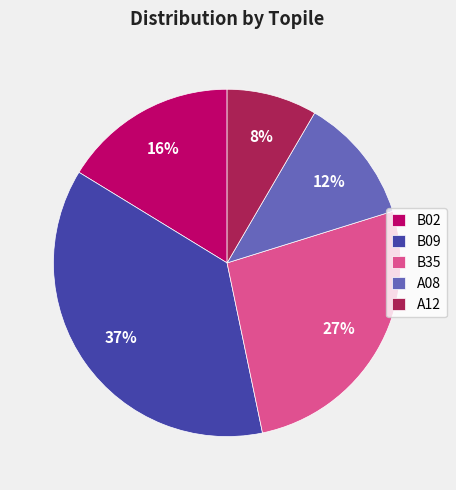

Do A12 and B35 together represent more than half of the pie?

No